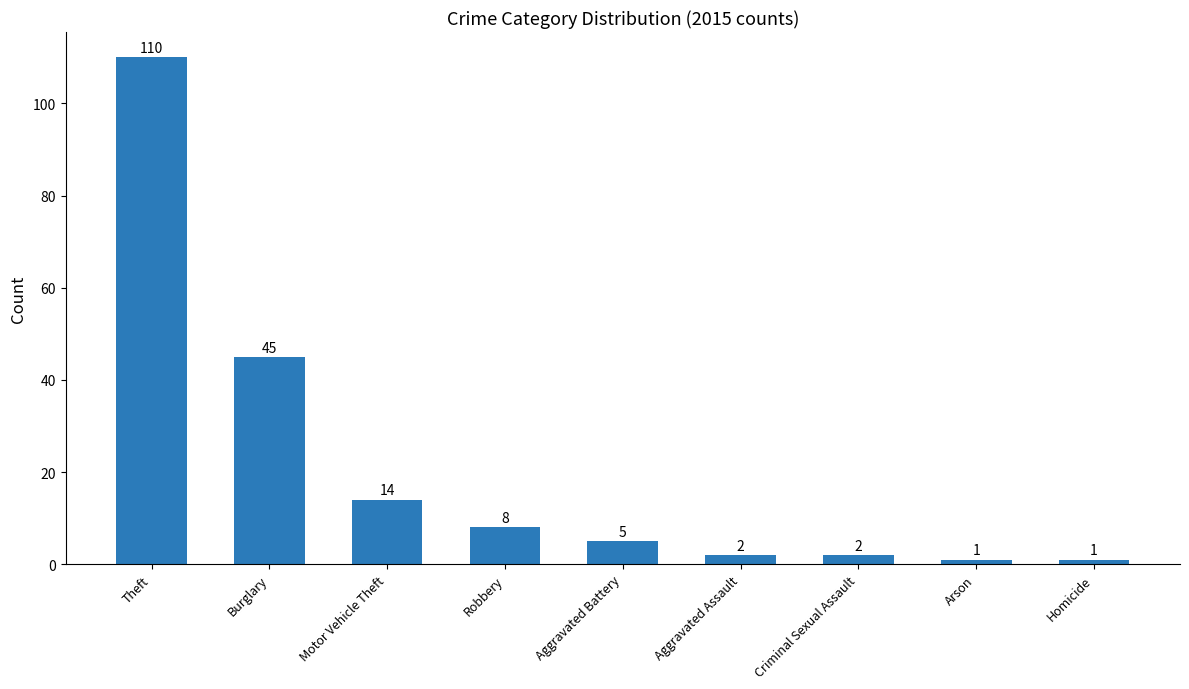

Where is the data nearest to the value 55?

Burglary